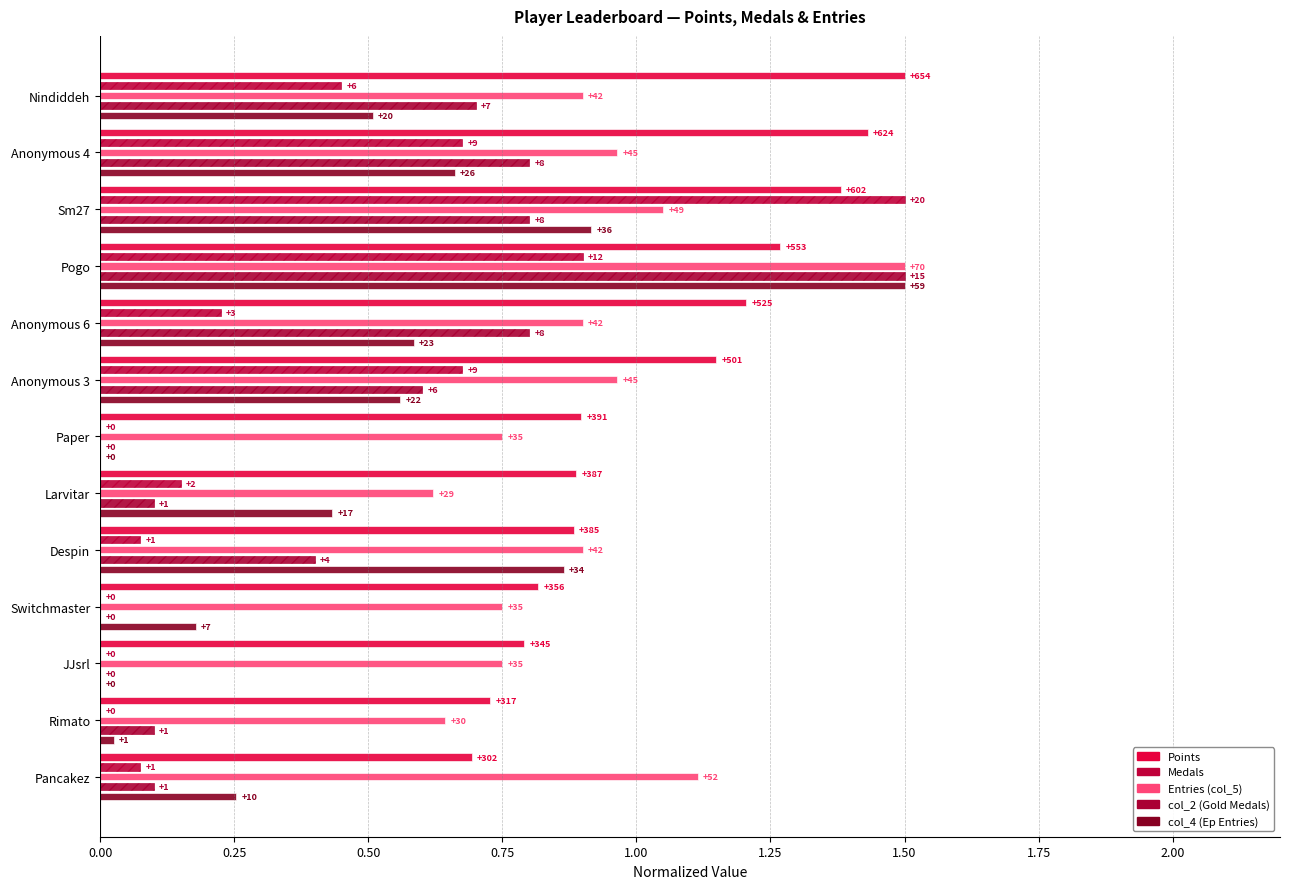

How many positive values does the col_2 (Gold Medals) series have?

10